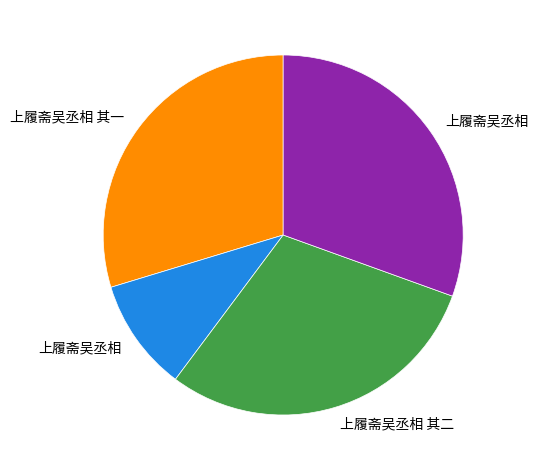

Is there any slice that represents more than half of the pie?

No